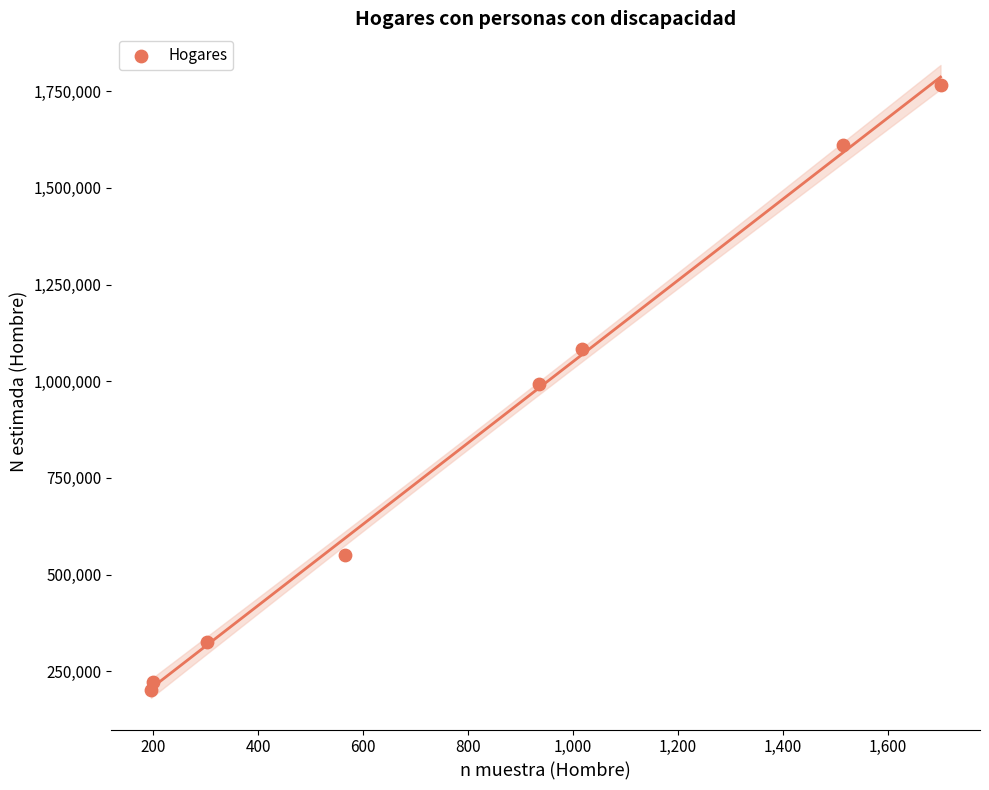

What is the average X value?

804